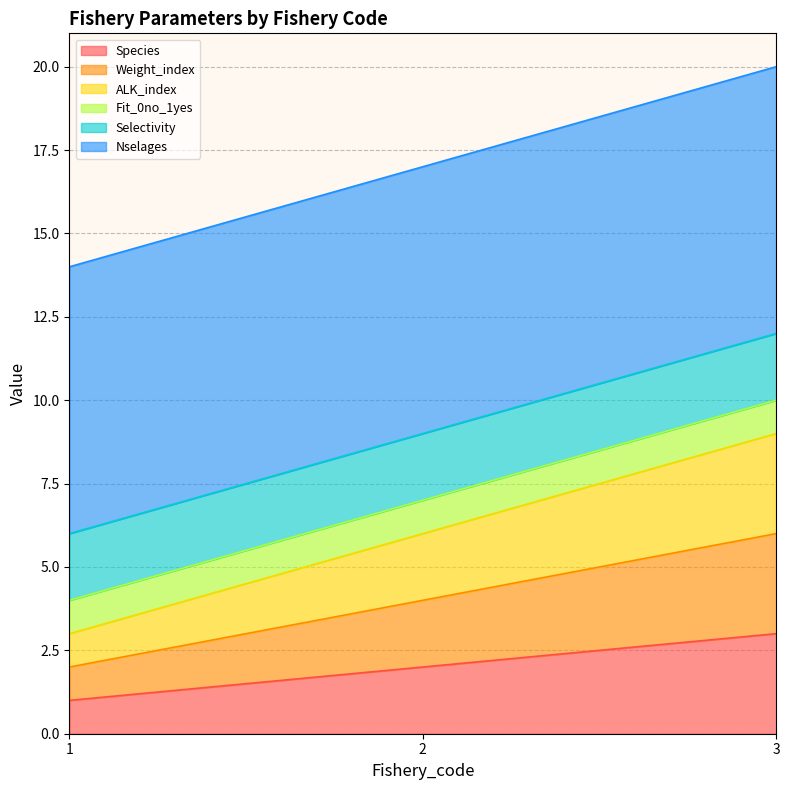

Which series has the widest spread of values?

ALK_index